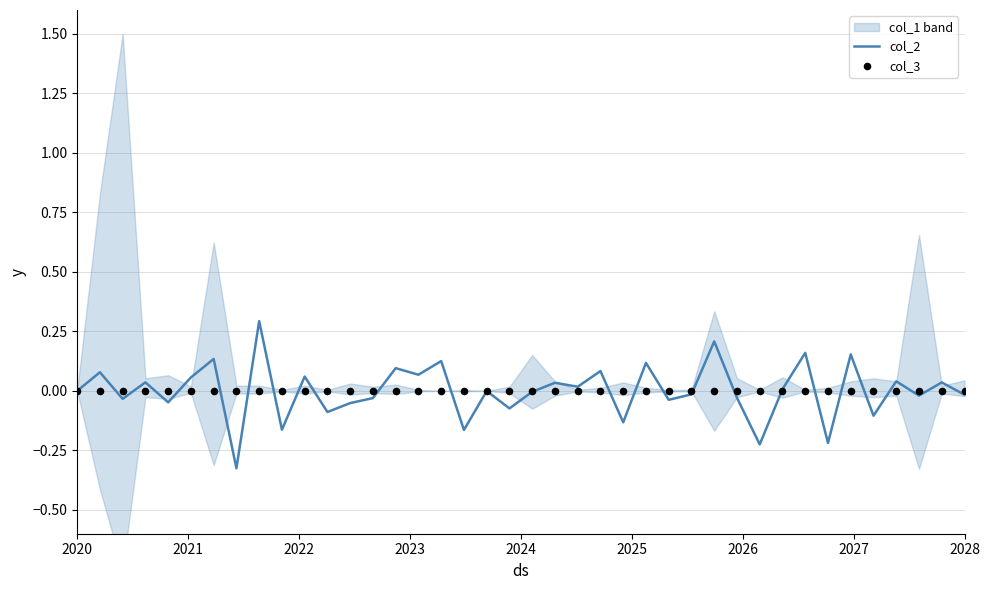

What is the highest value of the col_2 series?

0.3